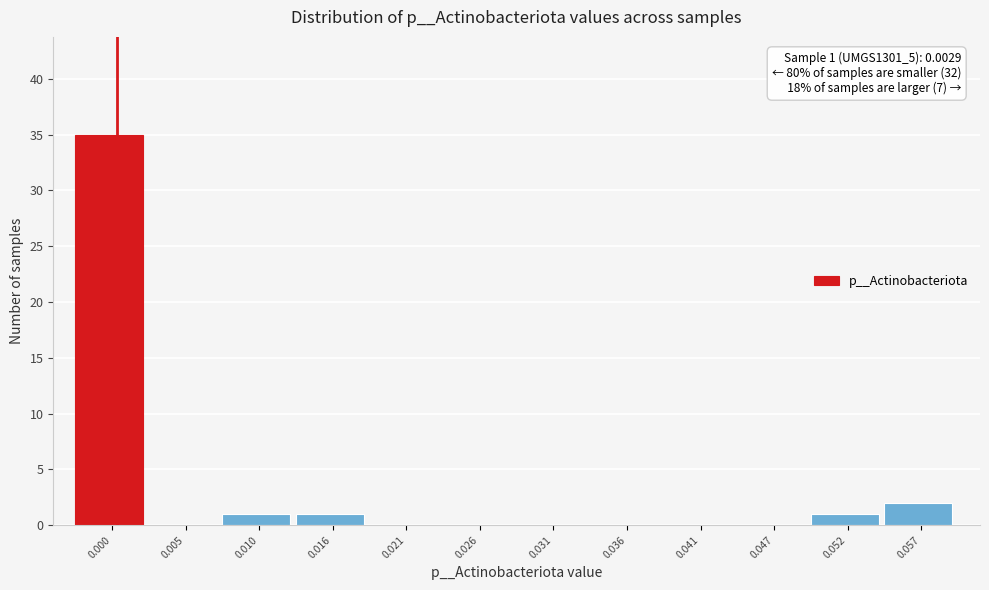

Reading left to right, extract all data points from this chart.

0.000=35	0.005=0	0.010=1	0.016=1	0.021=0	0.026=0	0.031=0	0.036=0	0.041=0	0.047=0	0.052=1	0.057=2